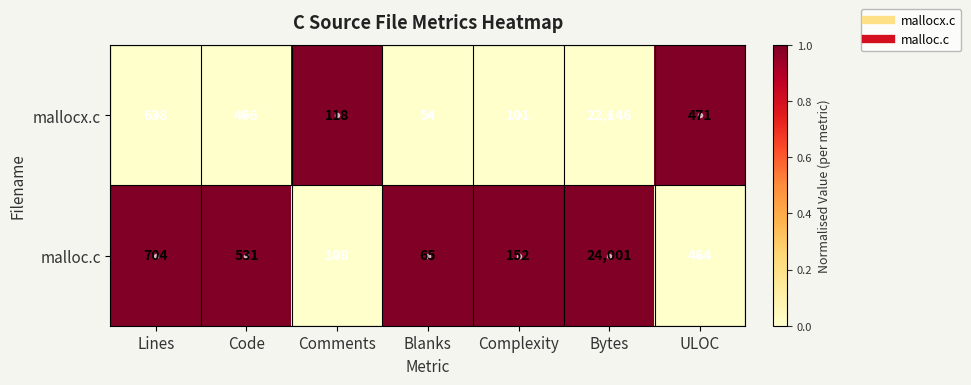

What is the difference between the maximum and minimum values in the malloc.c series?

23936